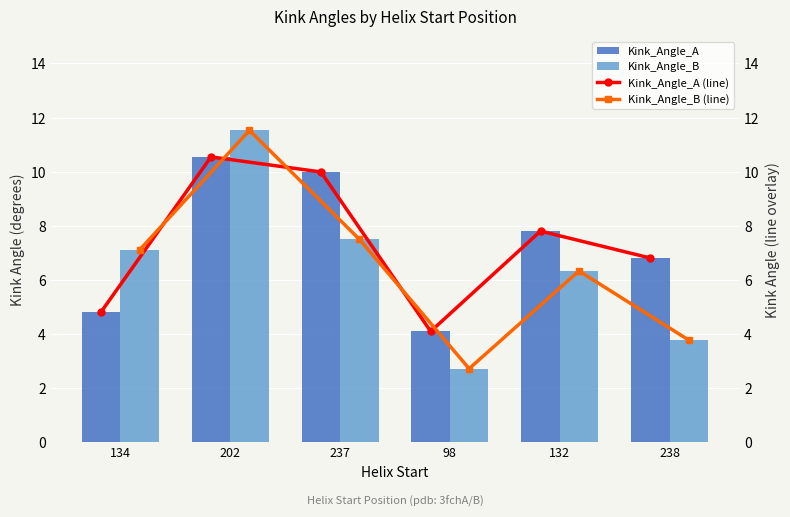

List the series in order of their peak value, lowest first.

Kink_Angle_A, Kink_Angle_A (line), Kink_Angle_B, Kink_Angle_B (line)